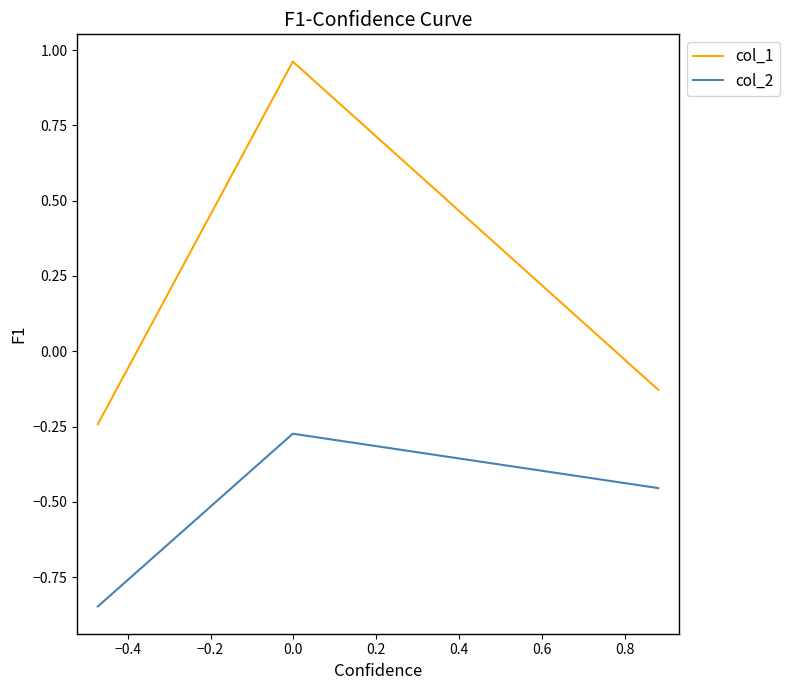

Which series has the largest total across all categories?

col_1